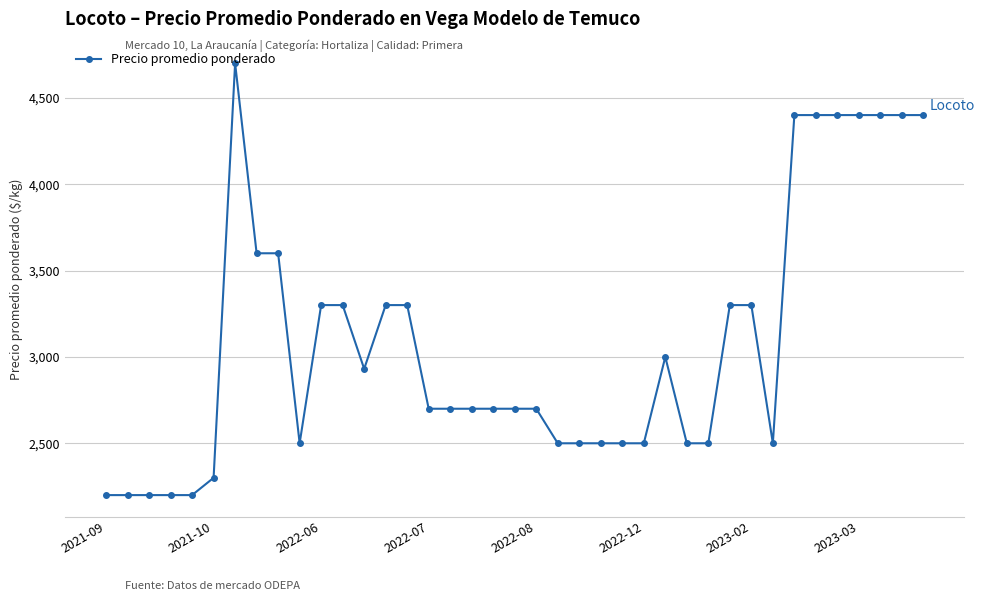

What is the average value?

3088